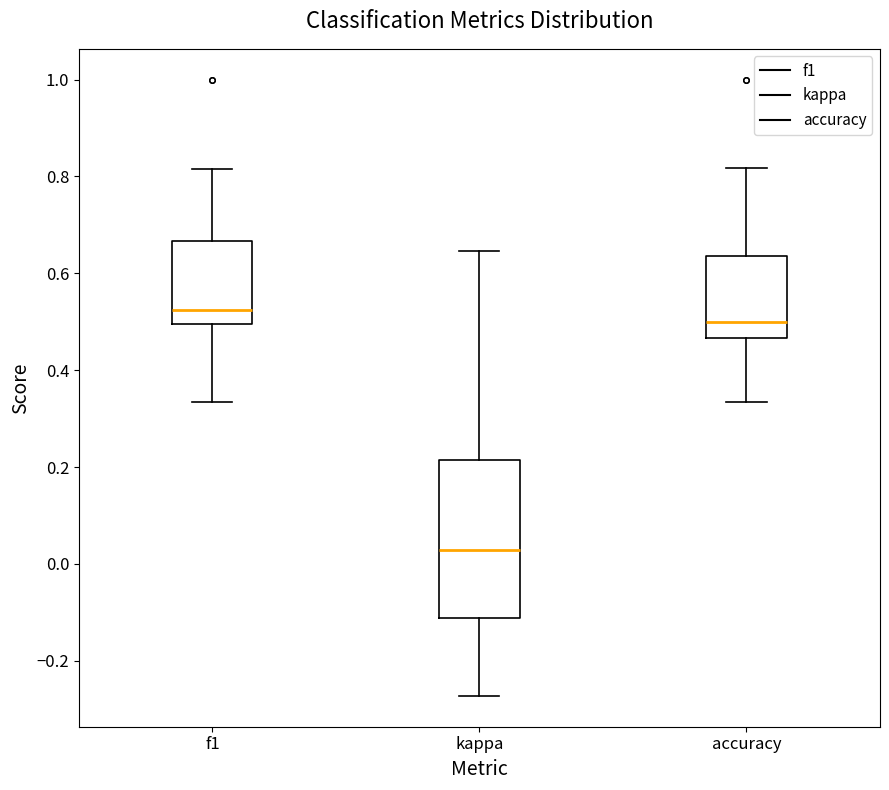

Where is the upper edge of the box for f1 on the y-axis? The values are not printed on the chart, so give them approximately, as read against the axis.

0.66